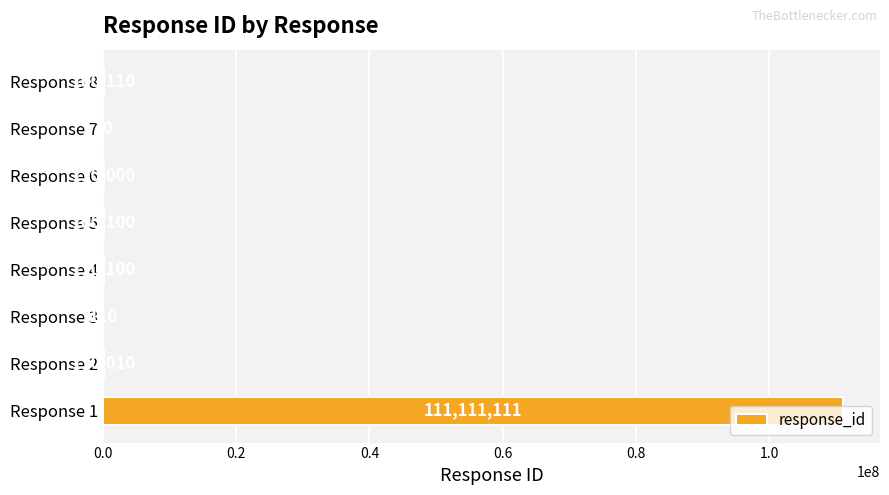

What is the approximate value at Response 5?

100100